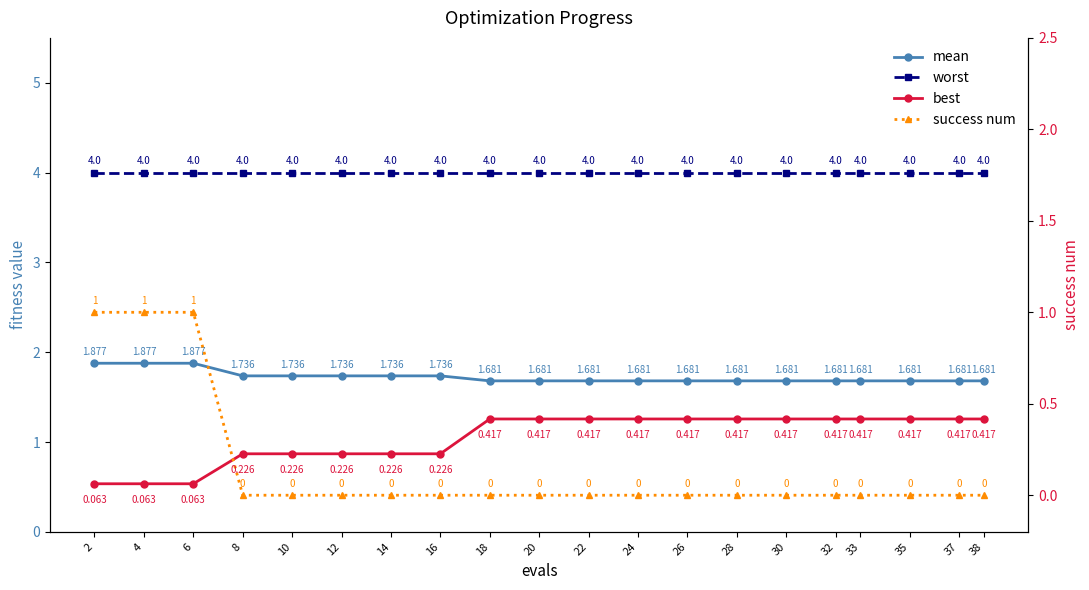

Is the value of success num at 14 greater than the value of best at 38?

No